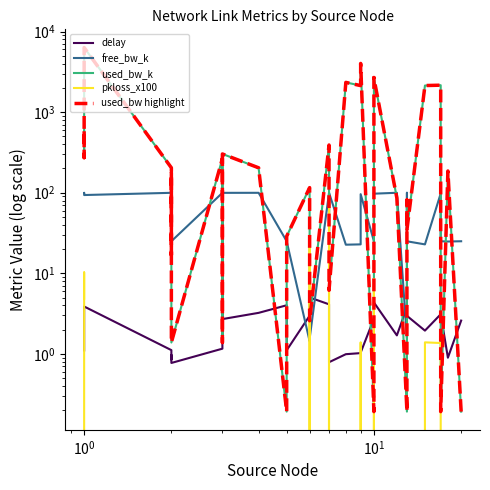

What is the average value of the free_bw_k series?

60.2